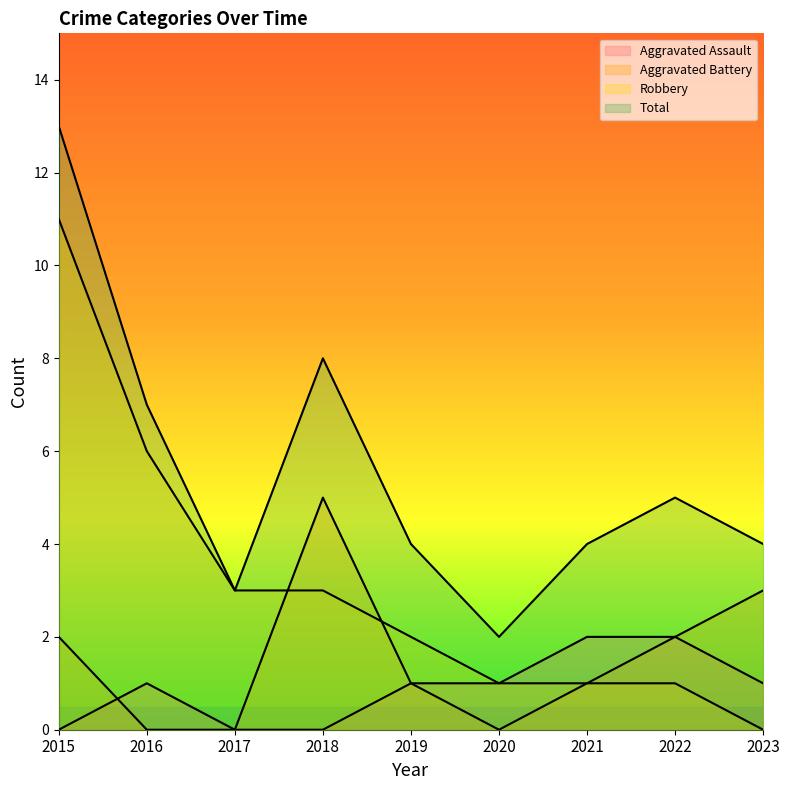

Which series has the widest spread of values?

Robbery